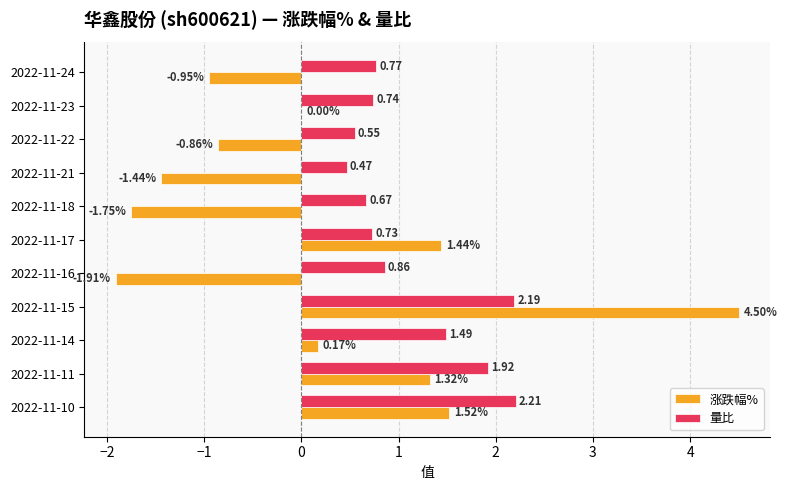

Is the value of 量比 at 2022-11-15 greater than the value of 涨跌幅% at 2022-11-16?

Yes